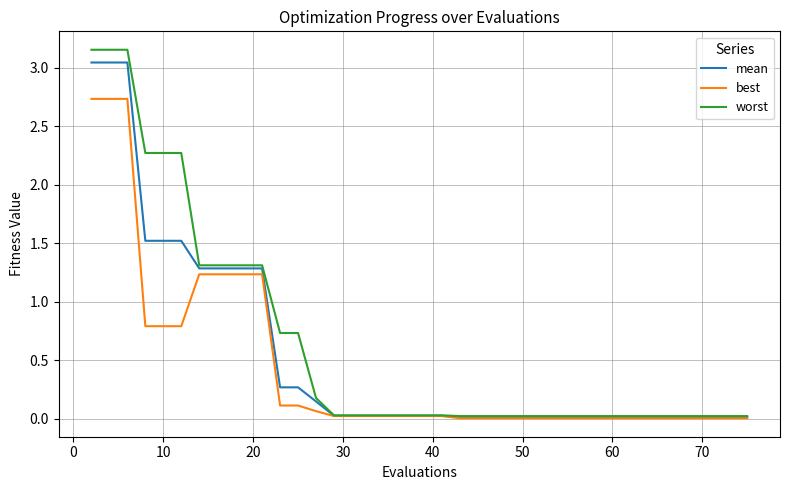

Which series has the widest spread of values?

worst